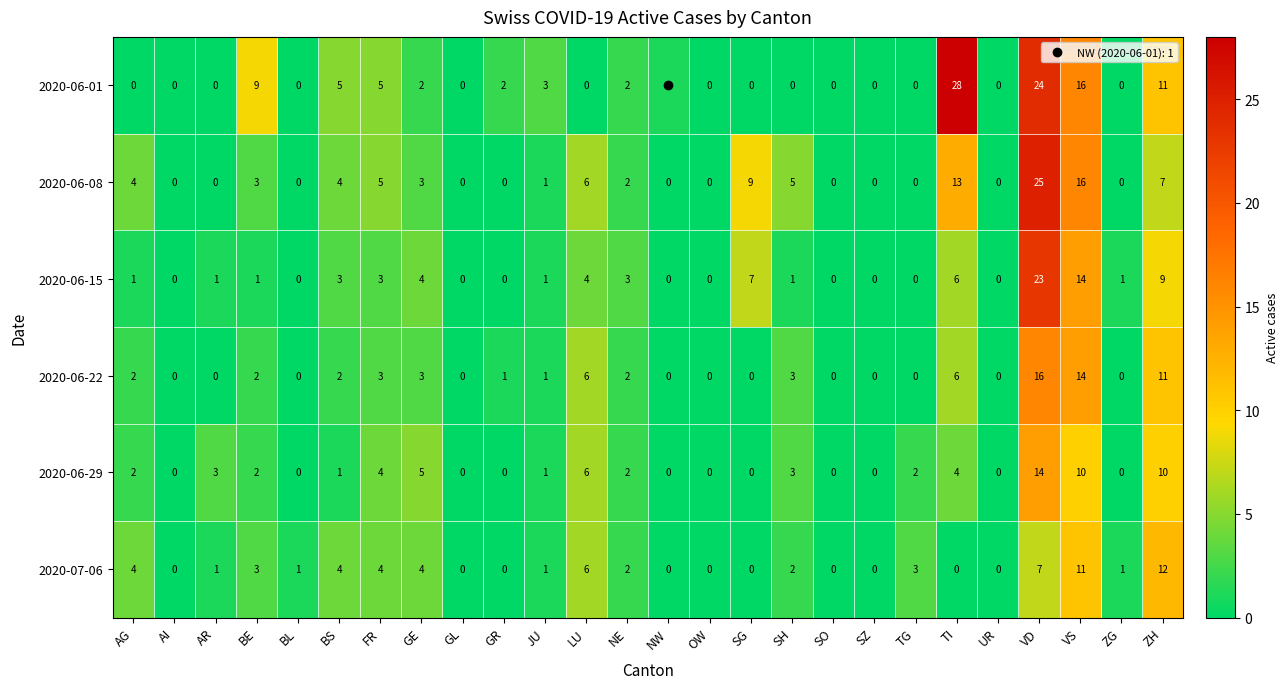

At VD, list the series in order from smallest to largest.

2020-07-06, 2020-06-29, 2020-06-22, 2020-06-15, 2020-06-01, 2020-06-08